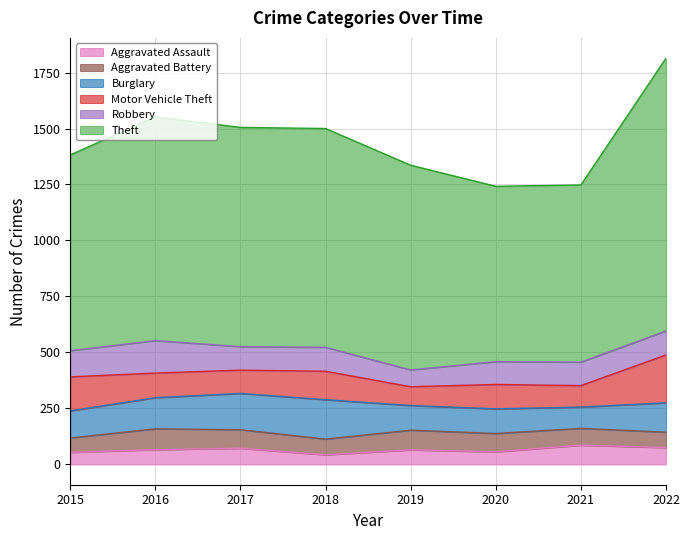

The Aggravated Battery series shows 46 at 2017. True or false?

False